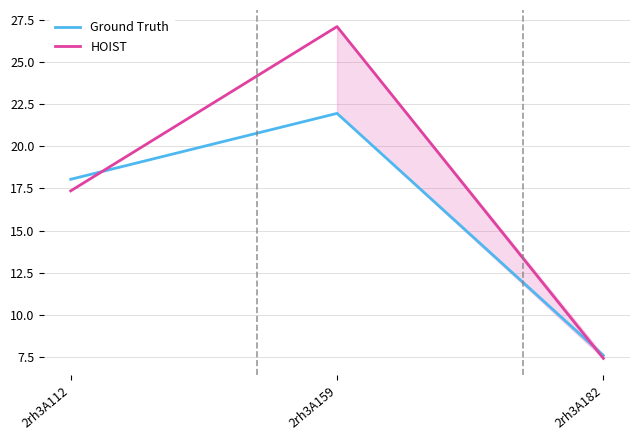

What is the average value of the HOIST series?

17.3